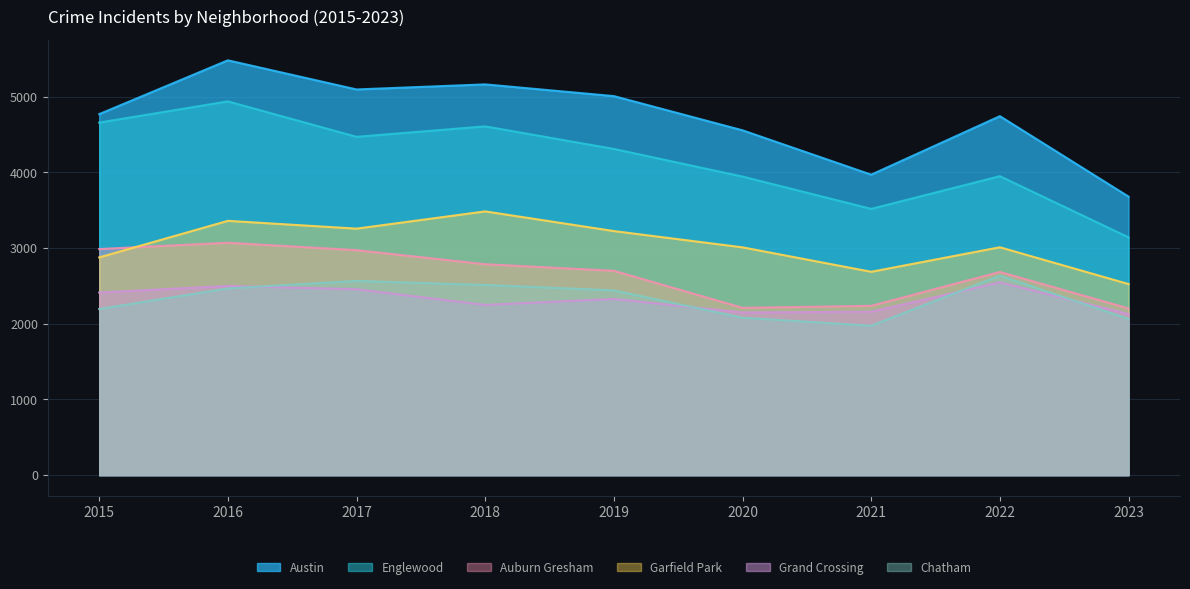

How many values in the Englewood series exceed 4310?

4